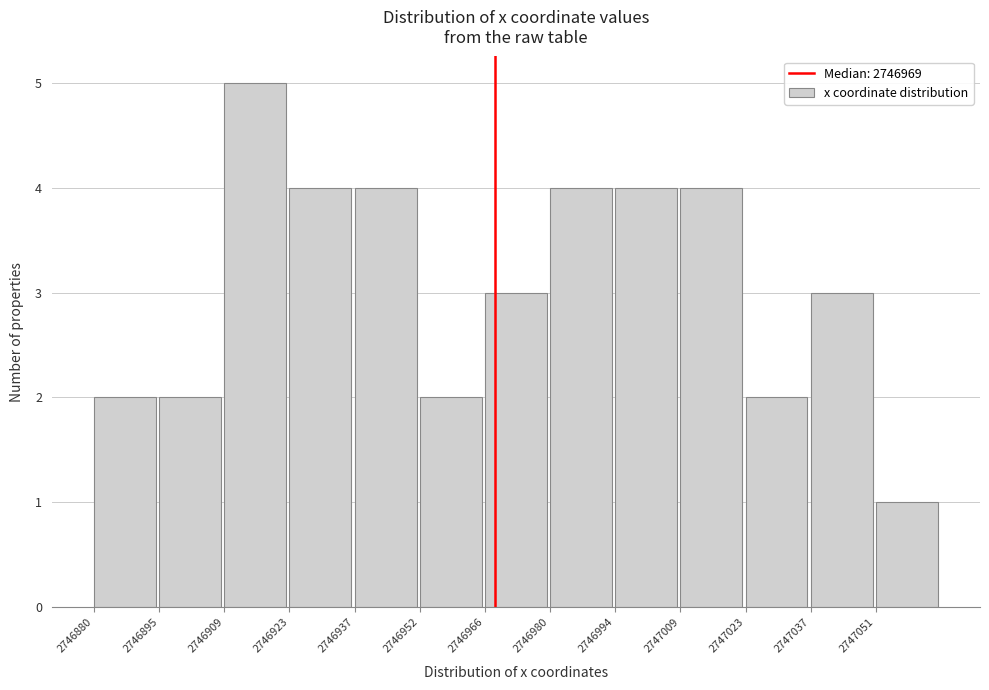

What is the height of the bar covering 2746966 to 2746980 on the x-axis? Neither the bar edges nor the heights are printed on the chart, so give them approximately, as read against the axes.

3